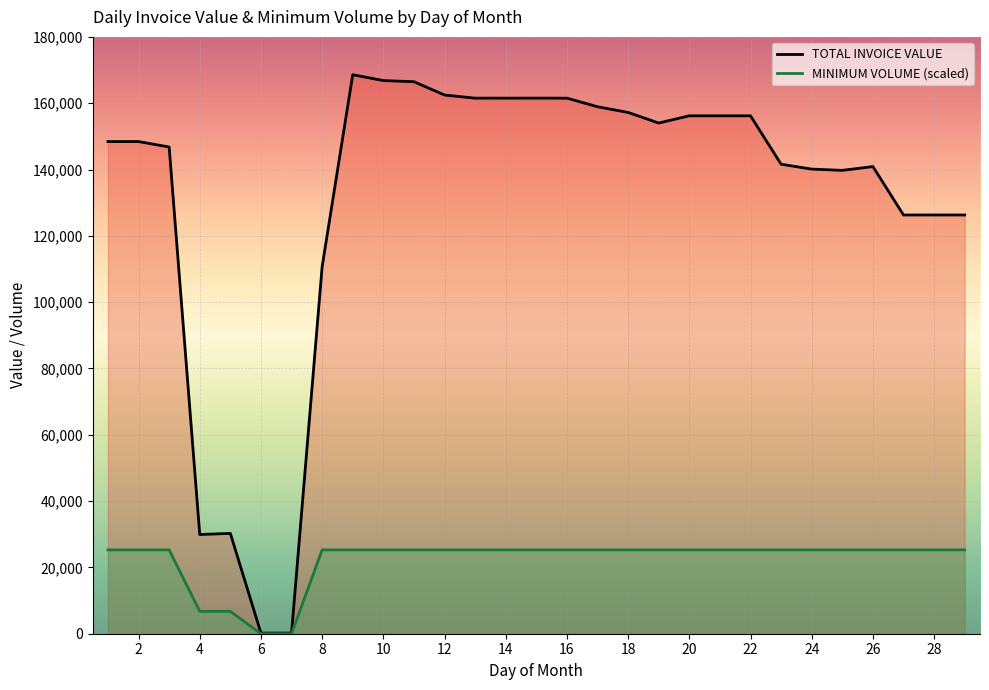

True or false: TOTAL INVOICE VALUE and MINIMUM VOLUME intersect in this chart.

False